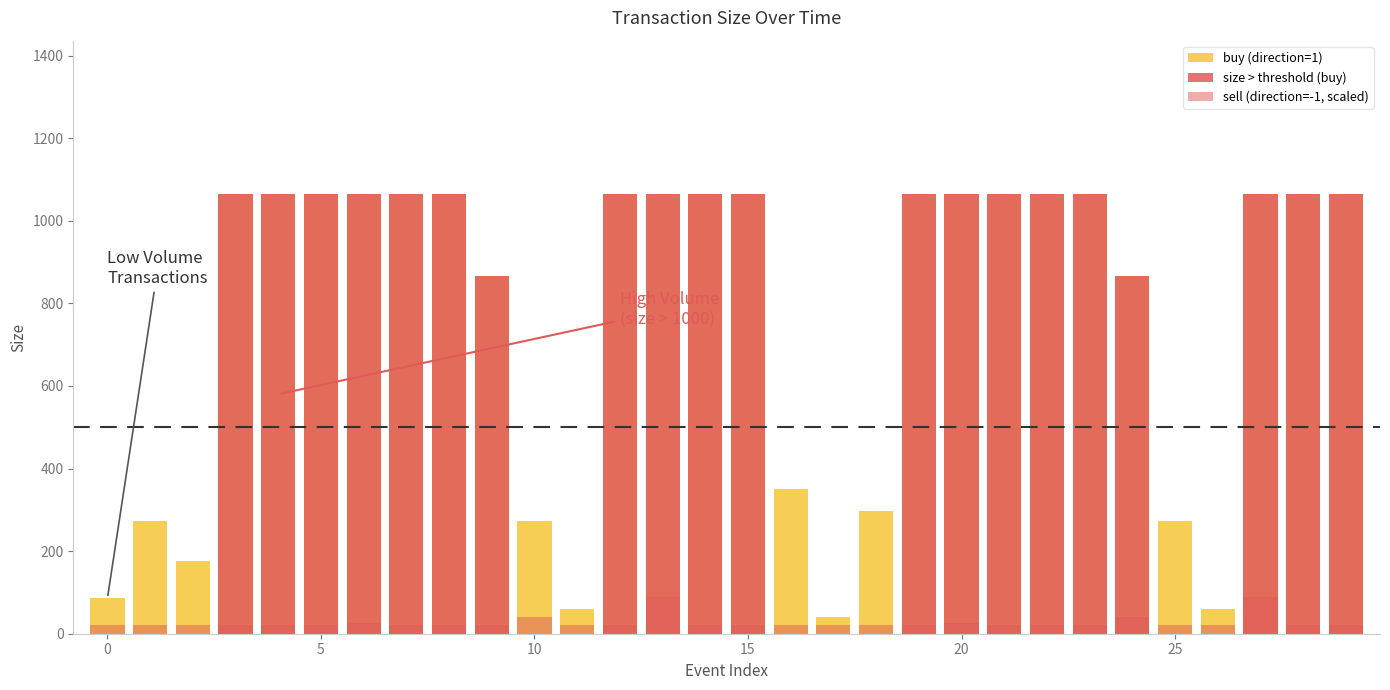

What is the label of the 27th bar from the left?

26